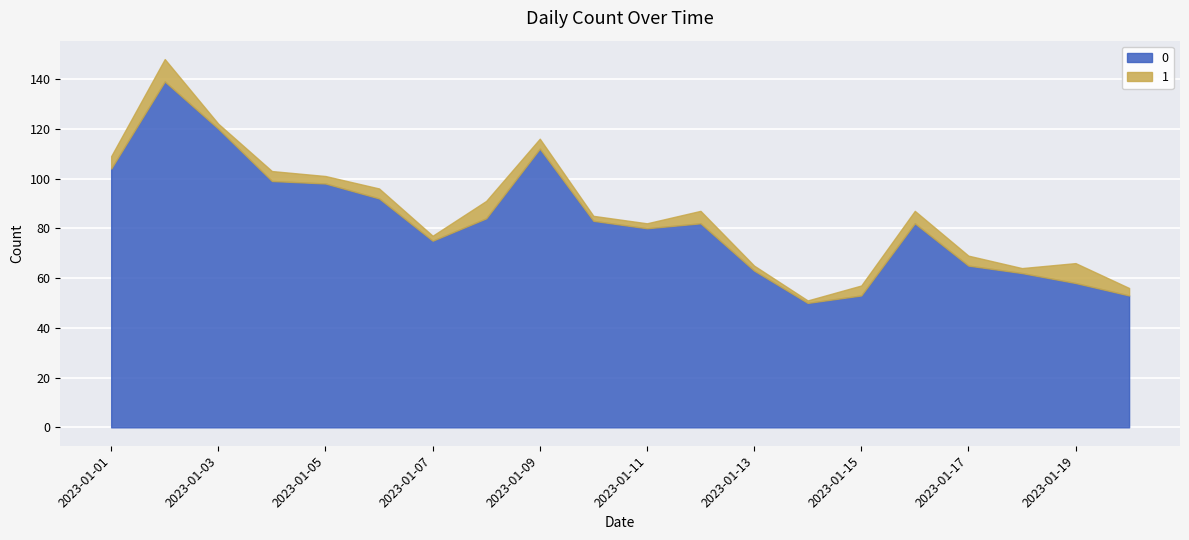

The 1 series shows 2 at 2023-01-17. True or false?

False